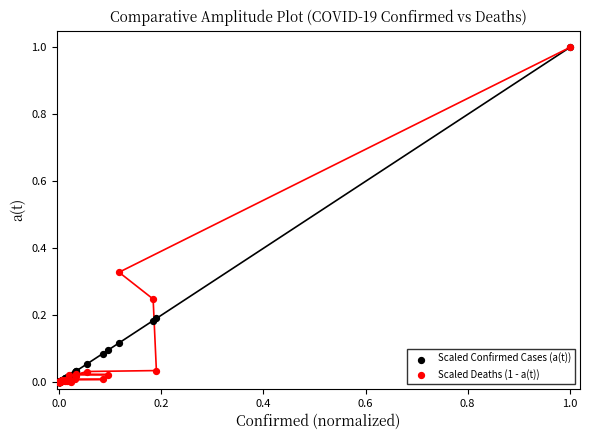

Which series has the widest spread of Y values?

Scaled Deaths (1 - a(t))